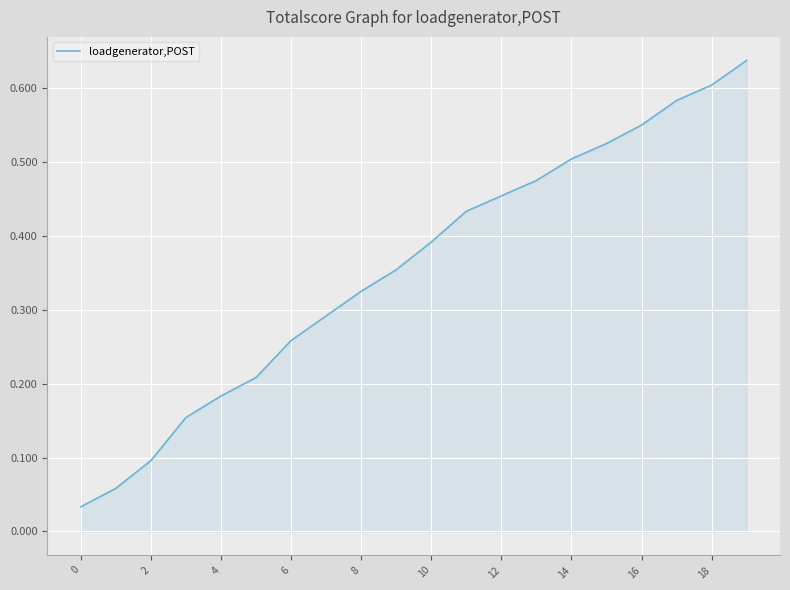

Does the chart have visible grid lines?

Yes